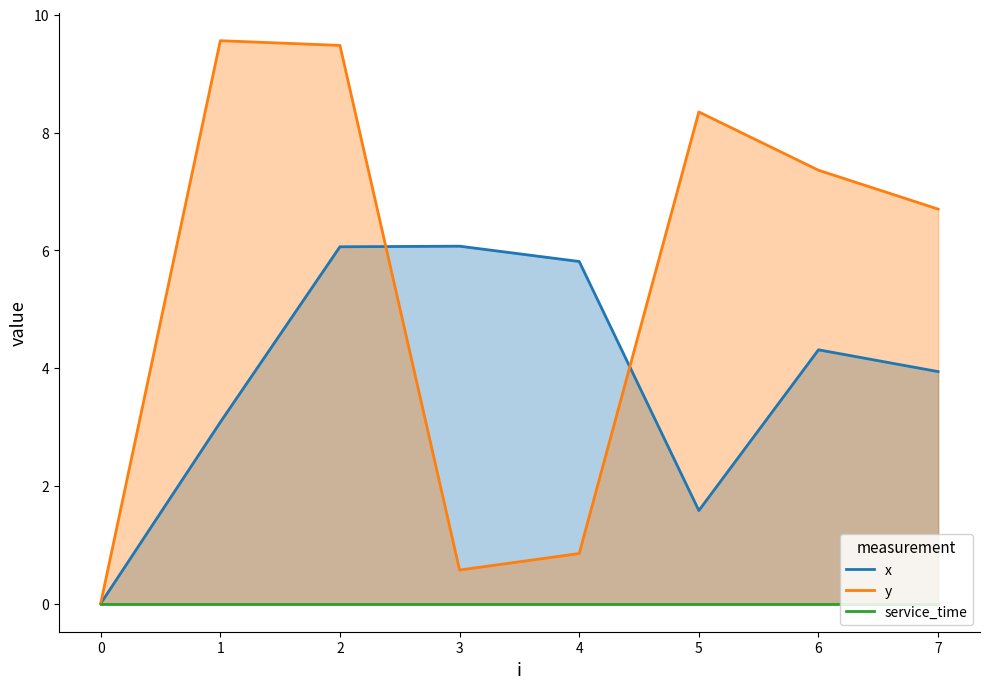

Where is y nearest to the value 4?

7